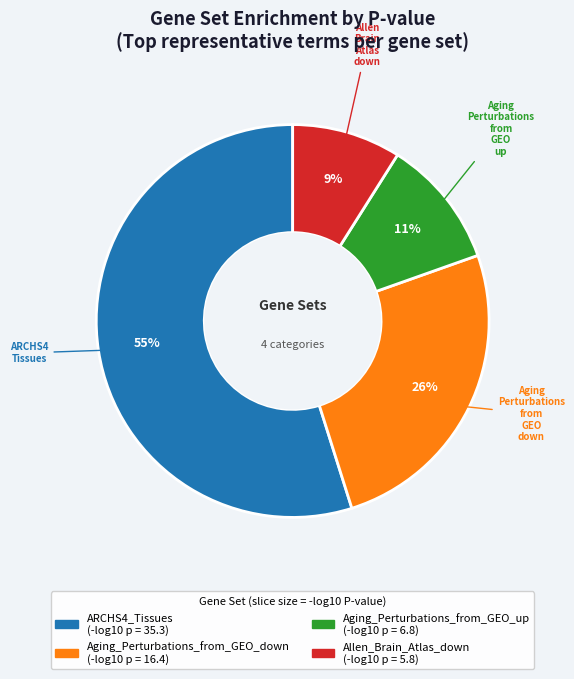

Count the number of slices in the pie.

4